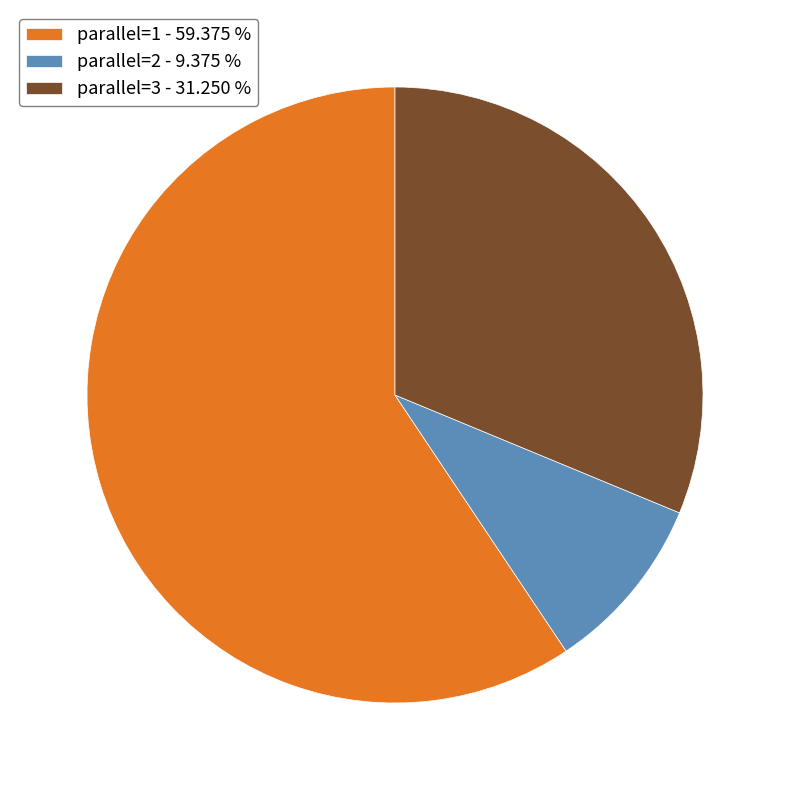

Rank the categories by value from lowest to highest.

parallel=2, parallel=3, parallel=1